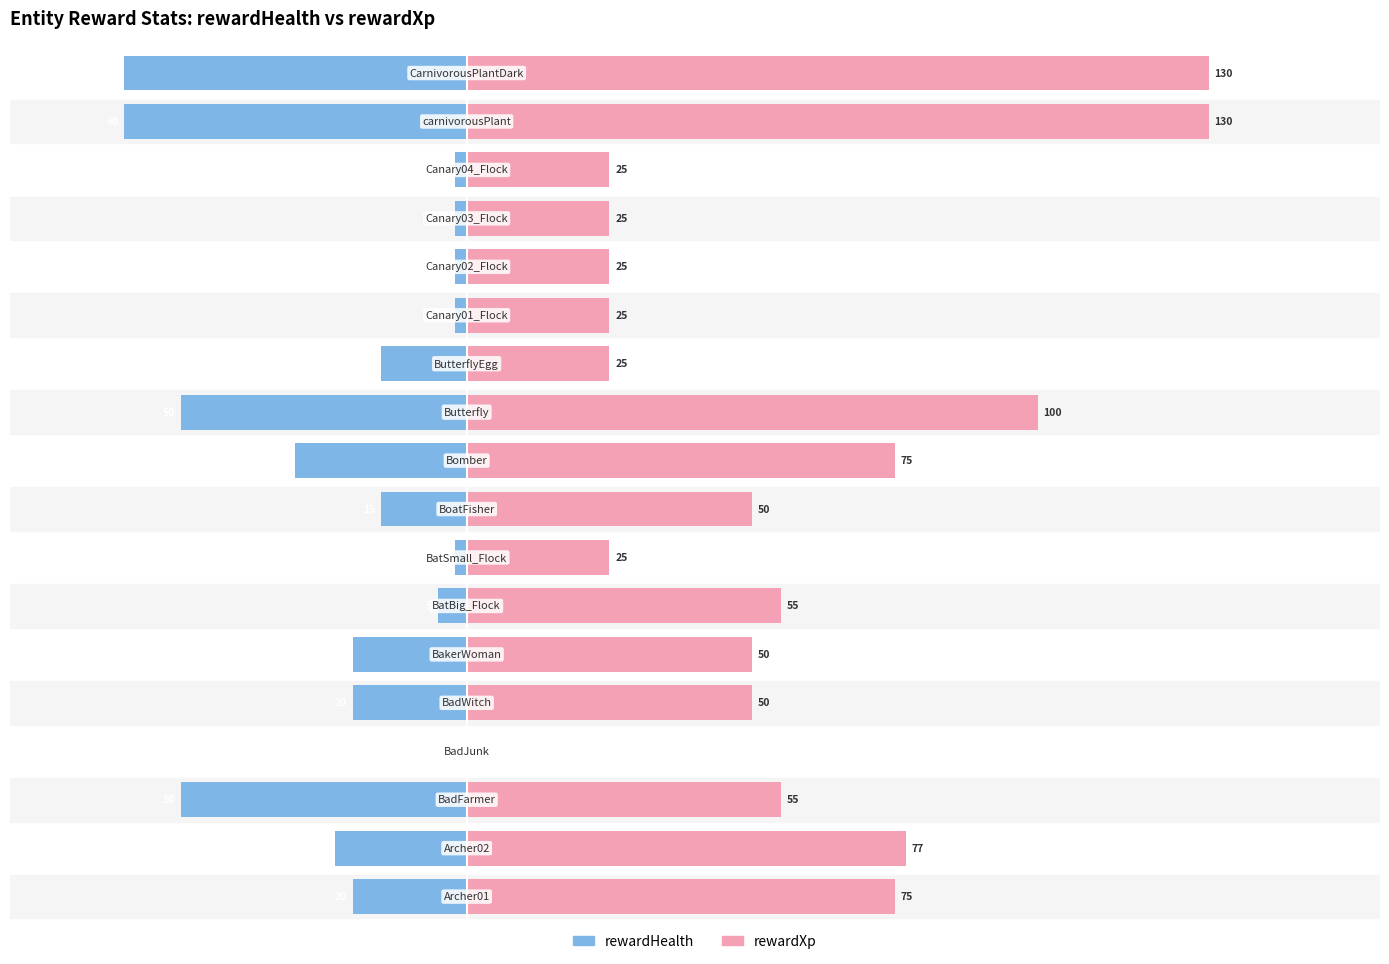

What position from the right is 9?

9